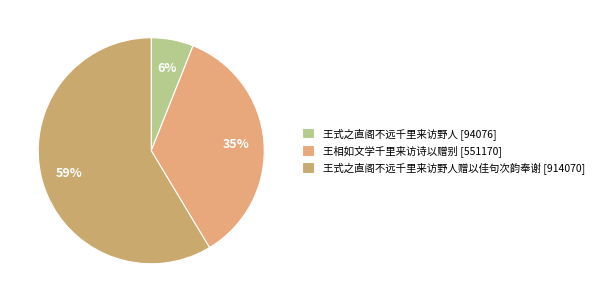

How many slices are in this pie chart?

3